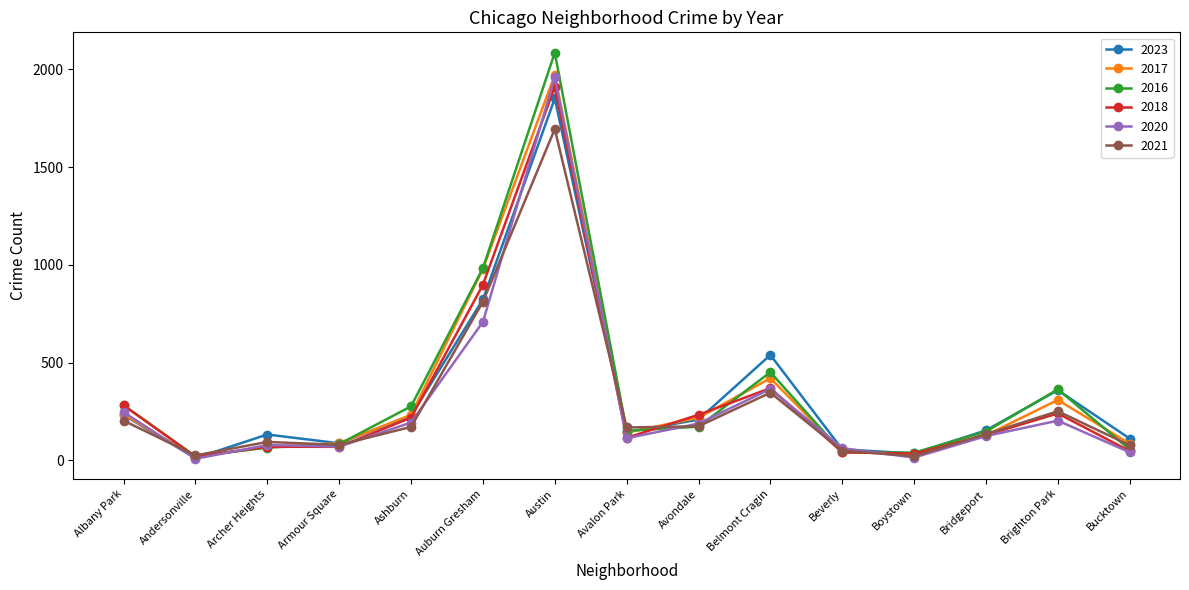

In 2016, how many points are lower than both neighbors (excluding endpoints)?

3